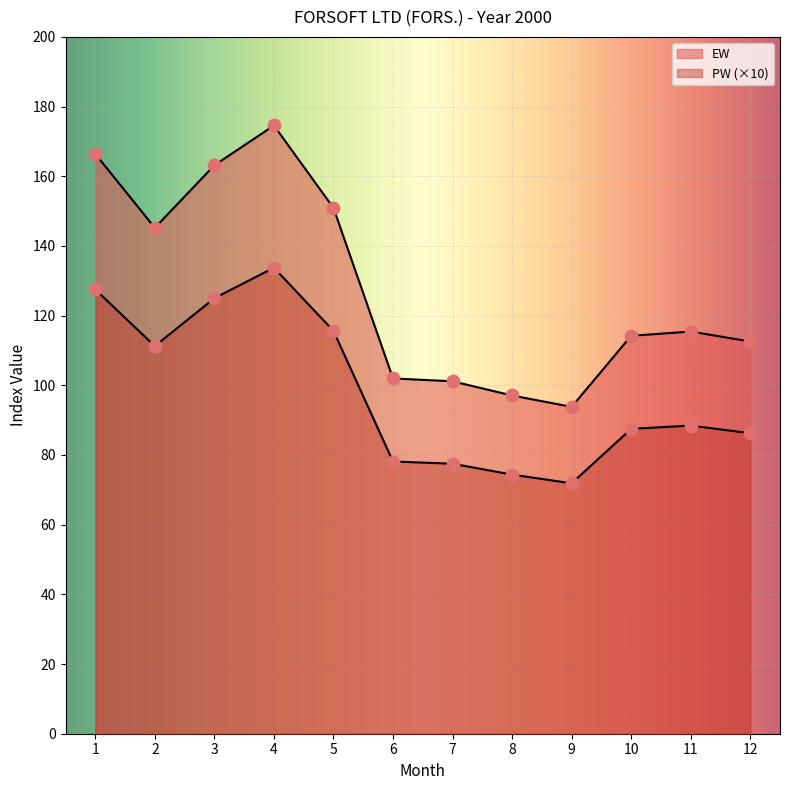

Which series contains the lowest Y value?

EW